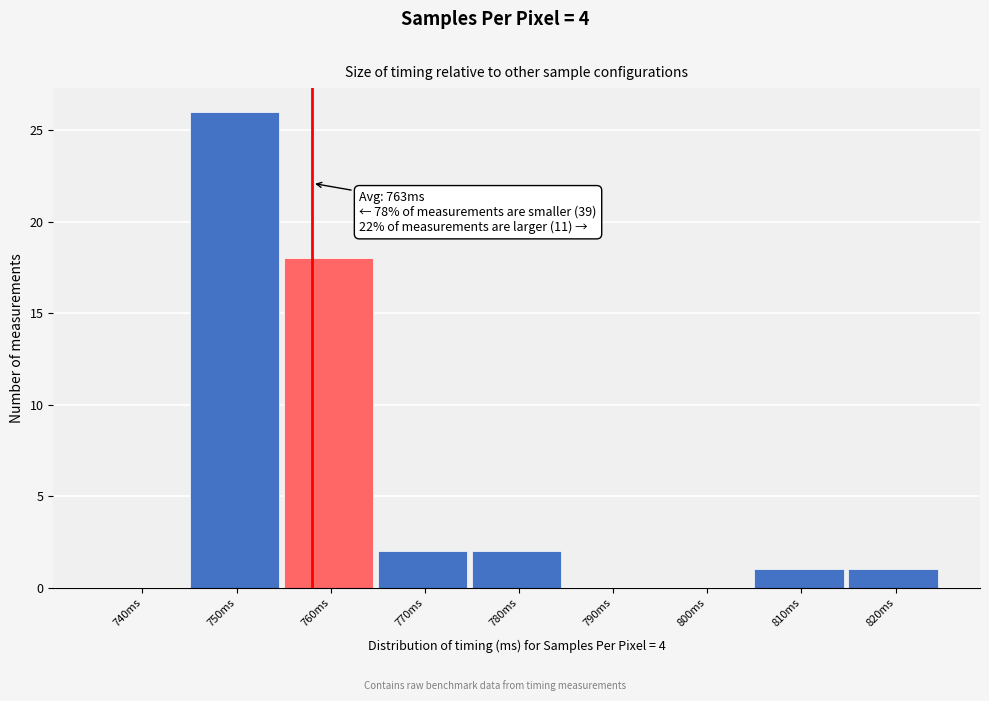

Reading left to right, transcribe all the data shown in this chart.

740ms=0	750ms=26	760ms=18	770ms=2	780ms=2	790ms=0	800ms=0	810ms=1	820ms=1